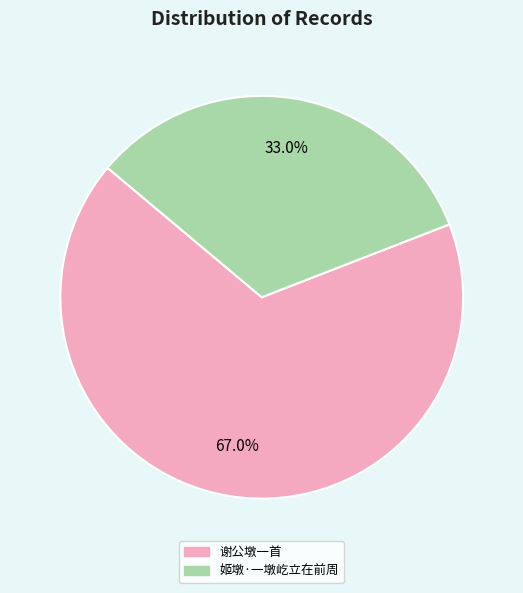

Which has a higher value, 谢公墩一首 or 姬墩·一墩屹立在前周?

谢公墩一首